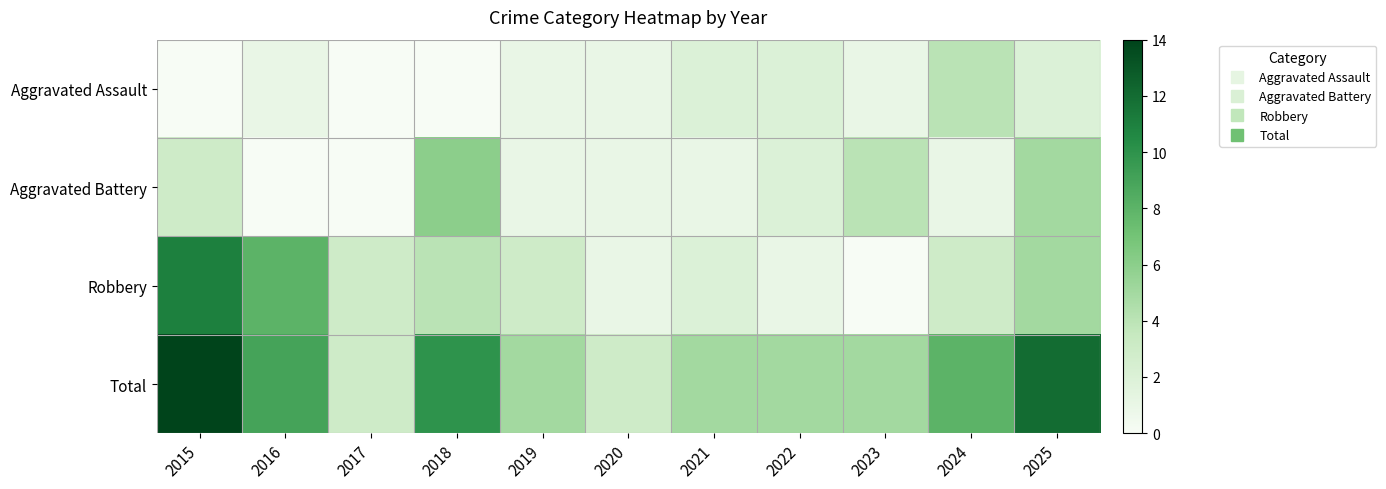

How many distinct data groups are displayed?

4